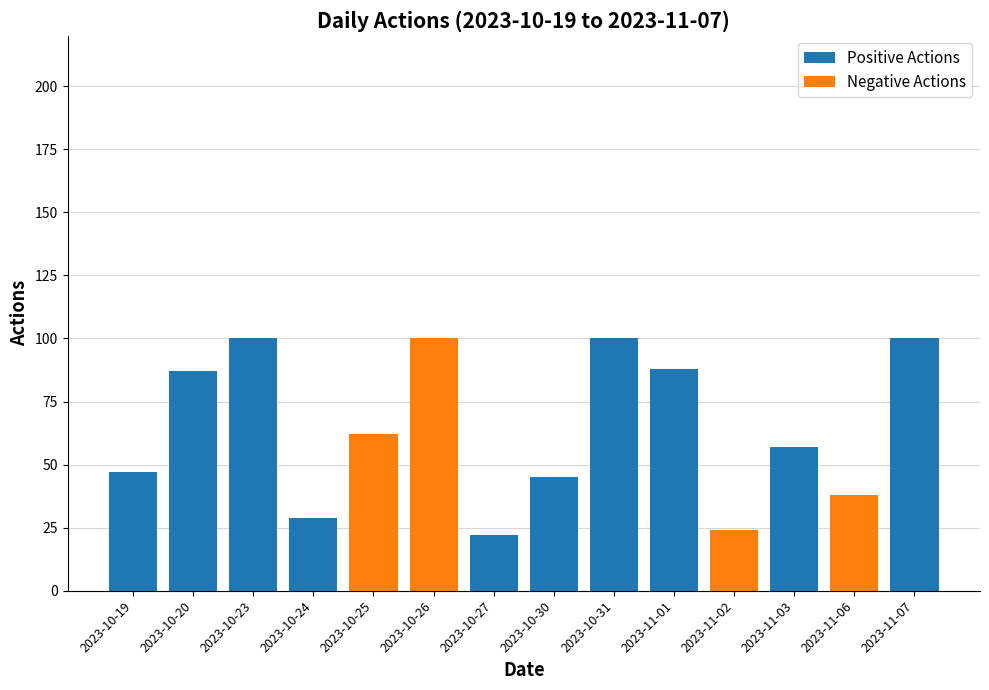

What is the total value across all series at 2023-11-07?

100